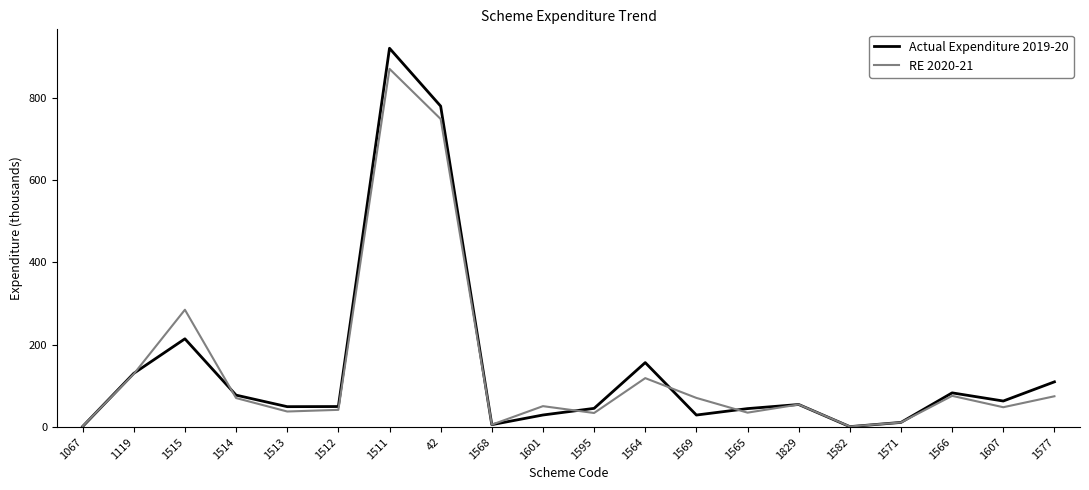

List the series in order of their peak value, highest first.

Actual Expenditure 2019-20, RE 2020-21